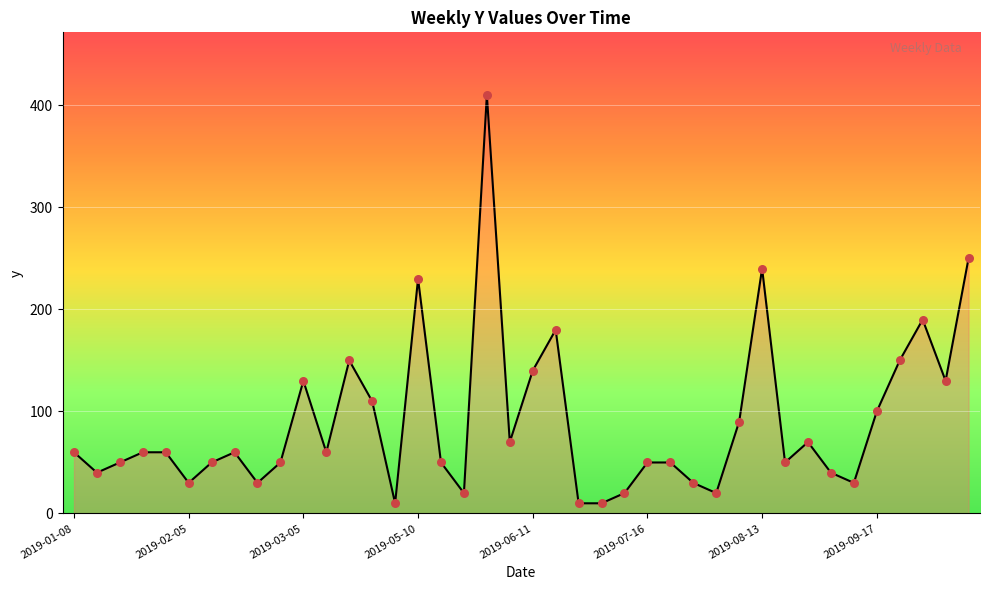

What is the difference between the maximum and minimum values?

400